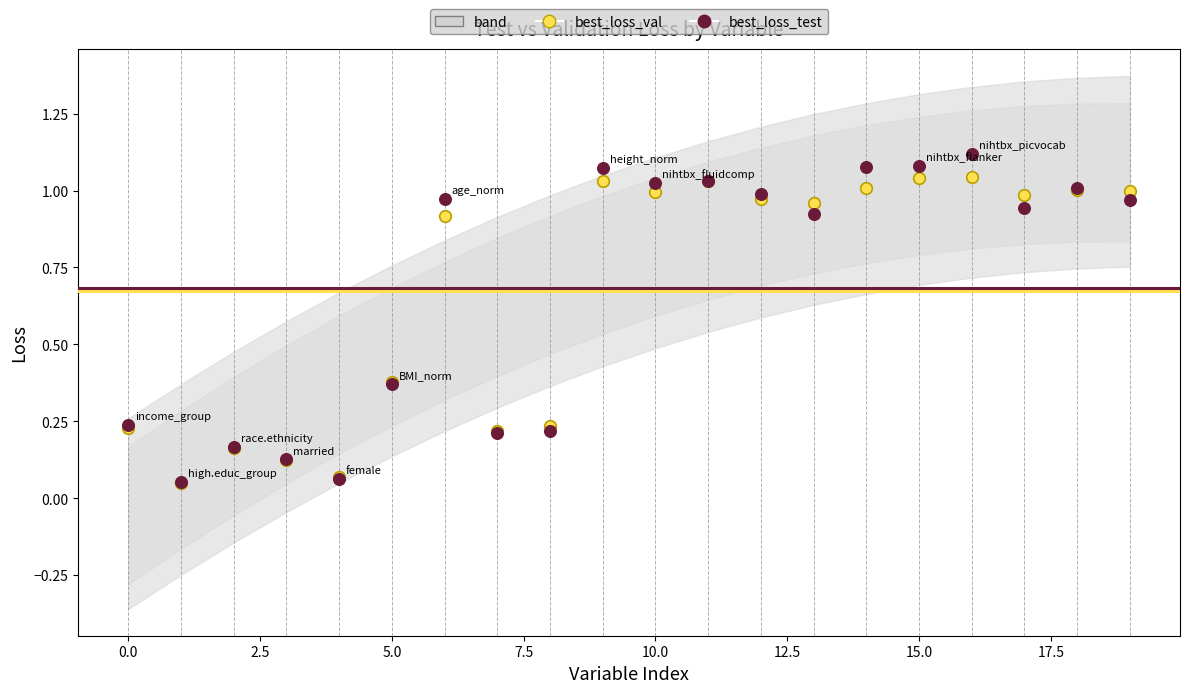

Which series has the widest spread of Y values?

best_loss_test